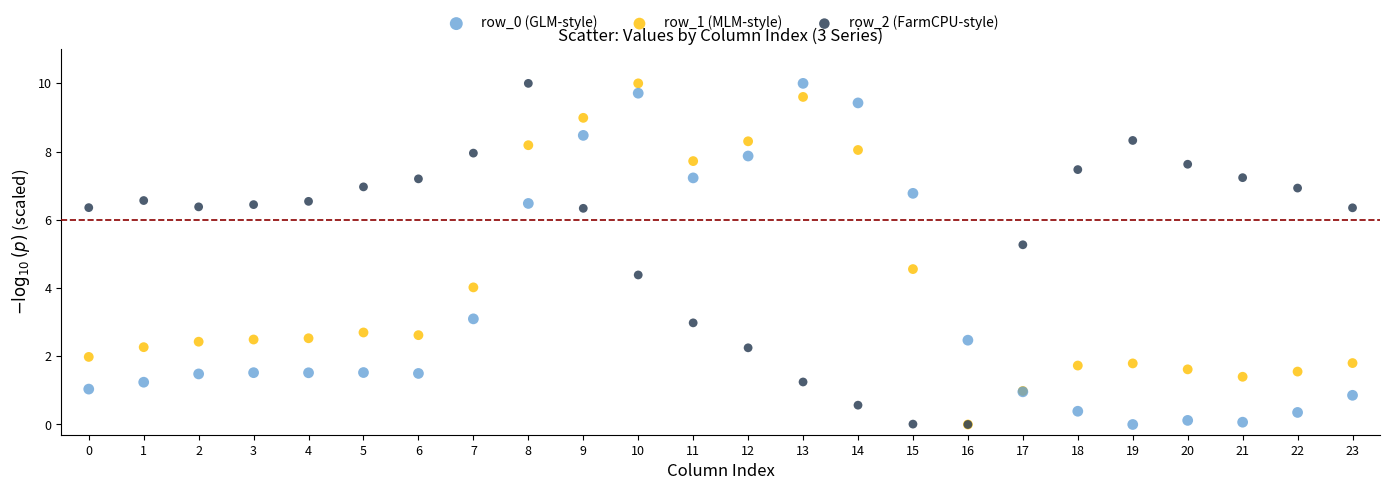

Across all series, what Y value is closest to 5?

5.3